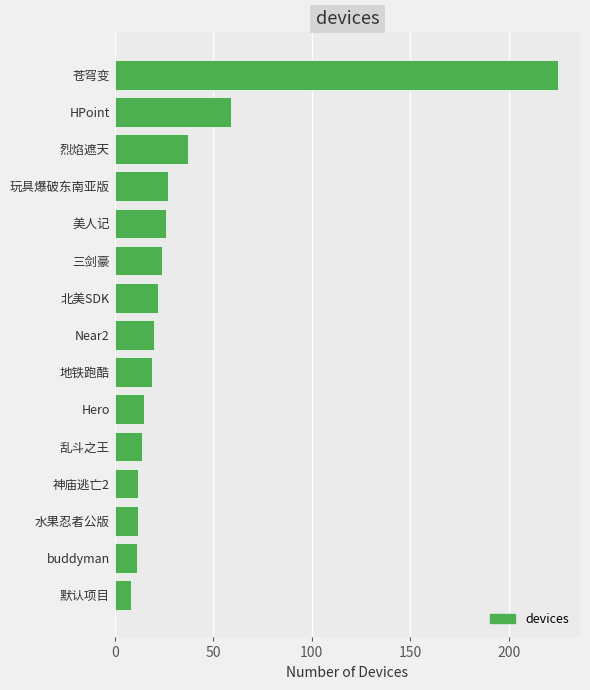

What is the average value?

35